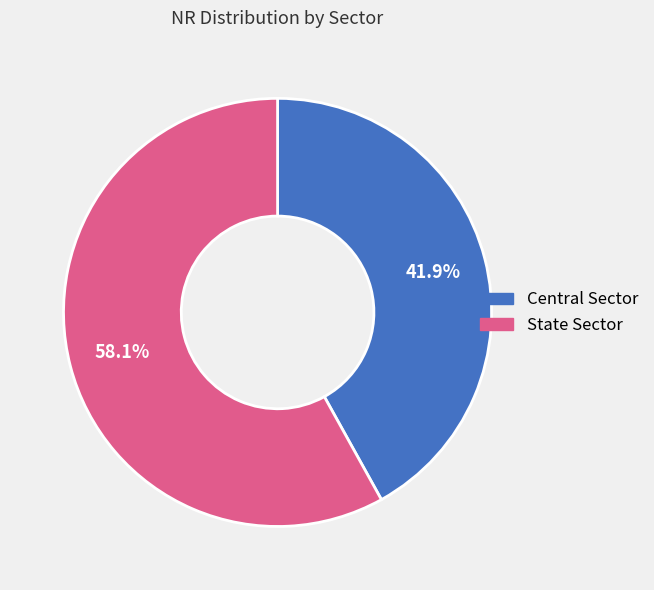

Which category has the biggest portion of the pie?

State Sector